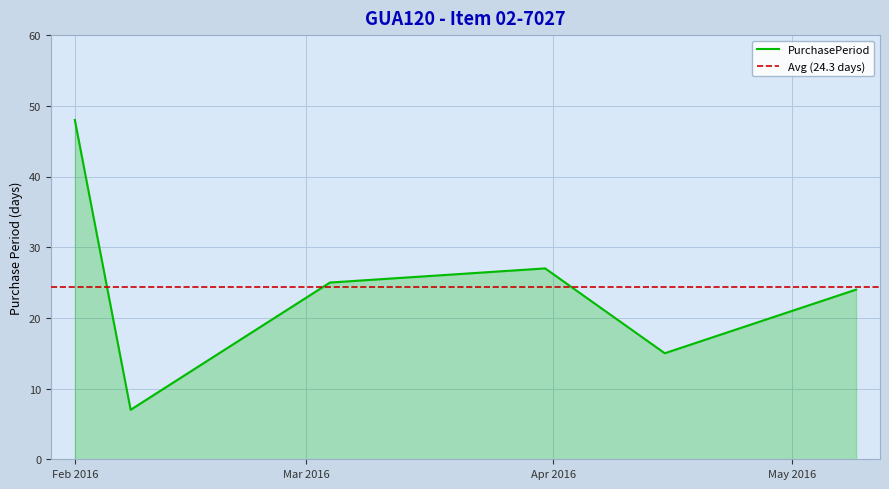

Which has a higher value, 2016-02-01 or 2016-03-31?

2016-02-01